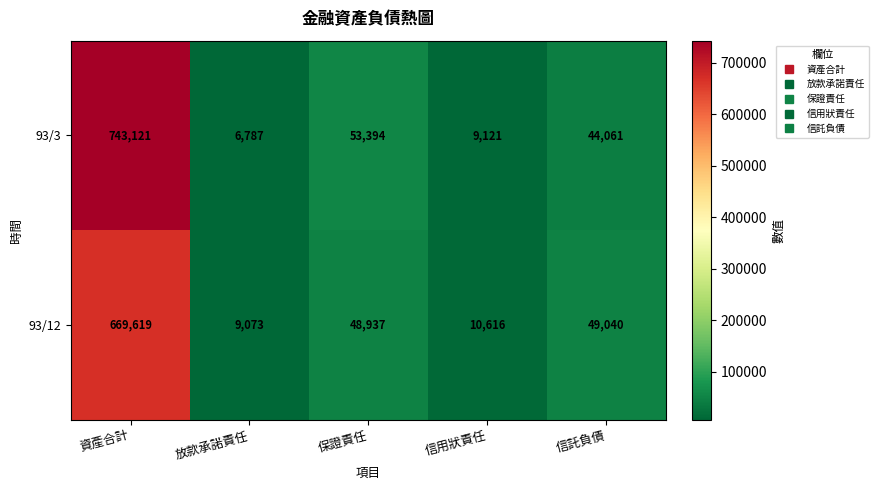

The value of 93/3 at 保證責任 is 53394. True or false?

True